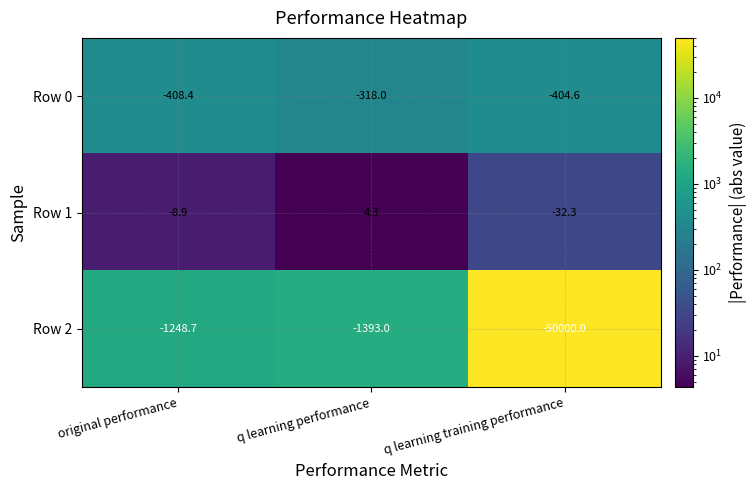

What is the difference between the highest and lowest values at q learning training performance?

49967.7